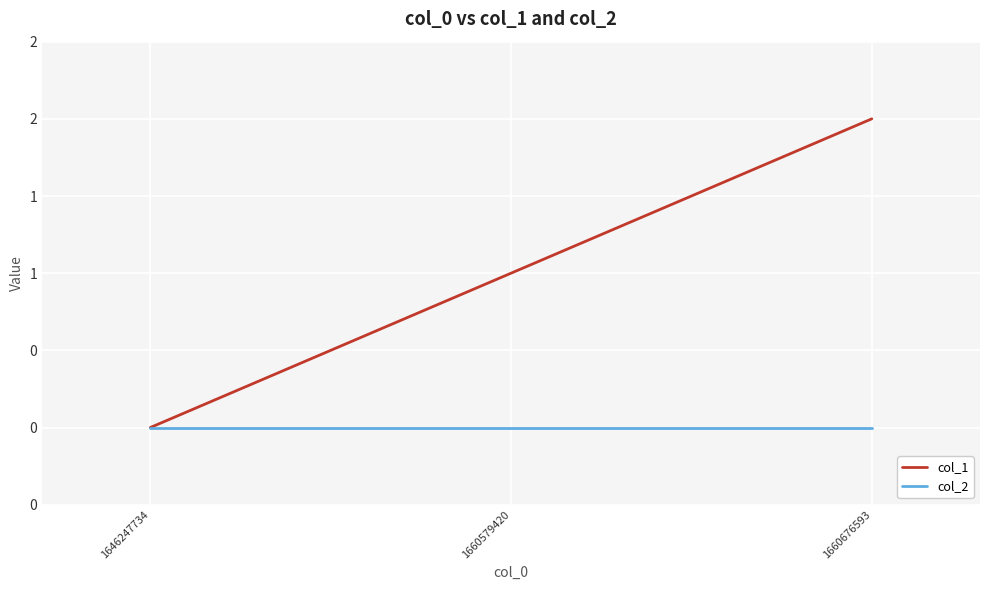

Rank the series by their maximum value, from highest to lowest.

col_1, col_2